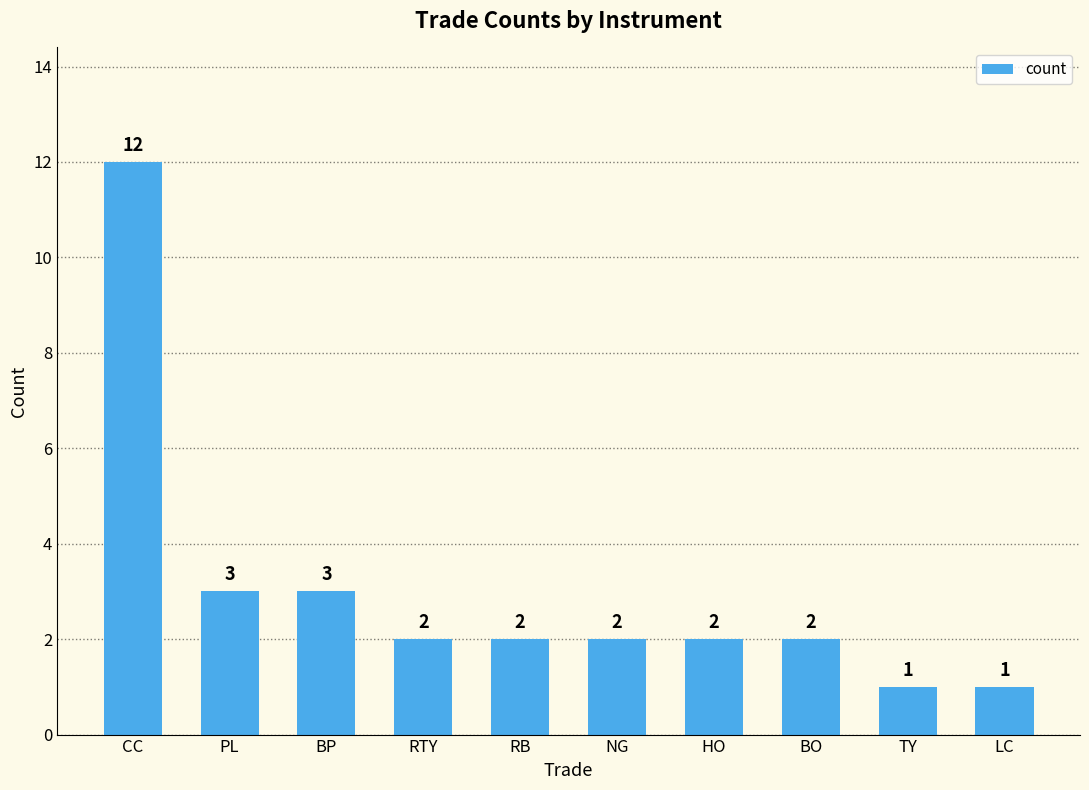

Reading left to right, extract all data points from this chart.

CC=12	PL=3	BP=3	RTY=2	RB=2	NG=2	HO=2	BO=2	TY=1	LC=1